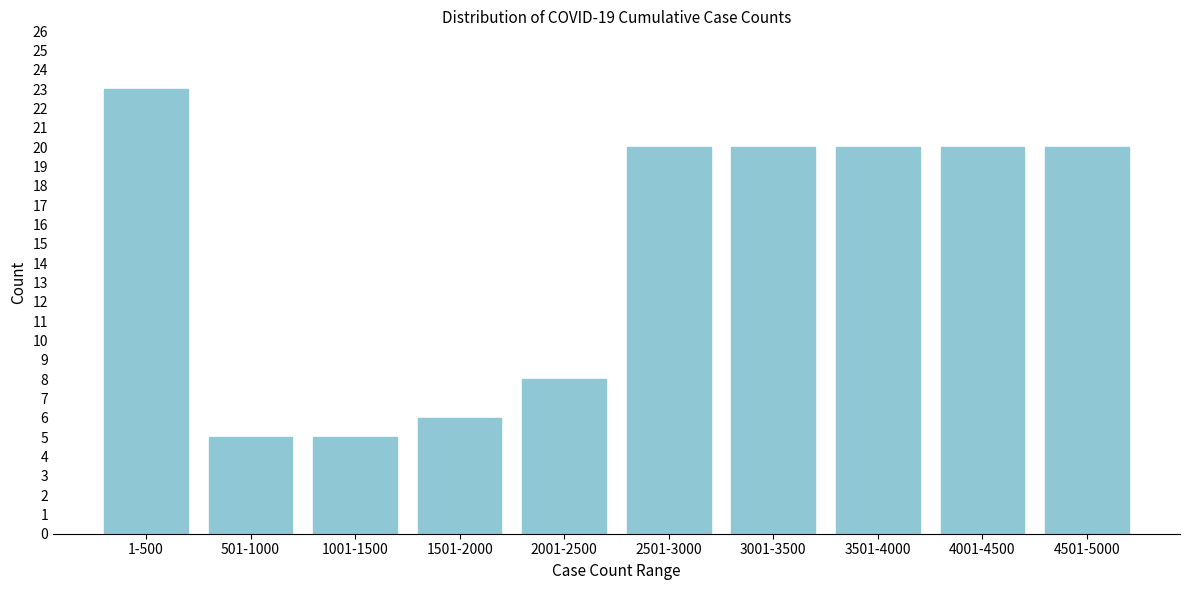

Reading left to right, transcribe all the data shown in this chart.

23	5	5	6	8	20	20	20	20	20